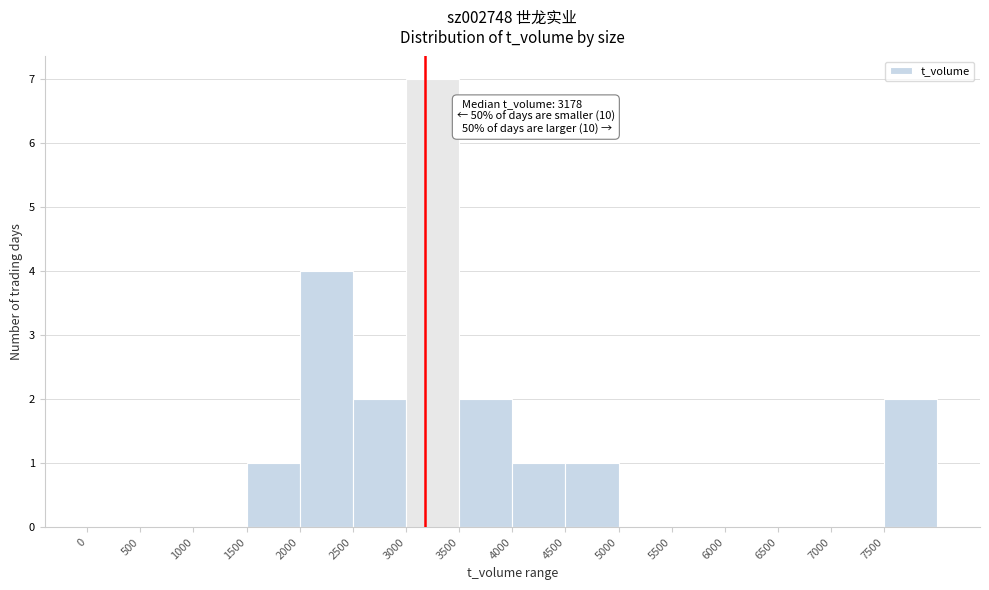

Which range on the x-axis has the tallest bar?

3000 to 3500